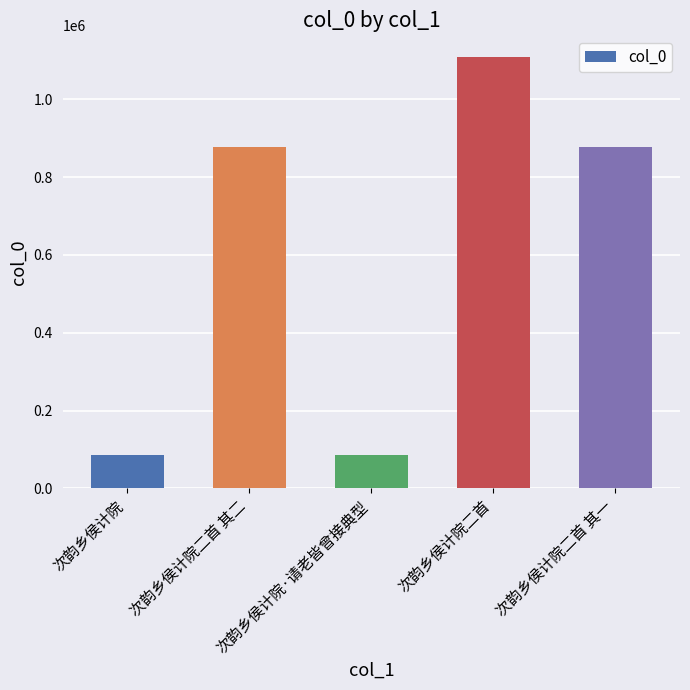

What is the change in value from 次韵乡侯计院 to 次韵乡侯计院二首 其二?

+789646